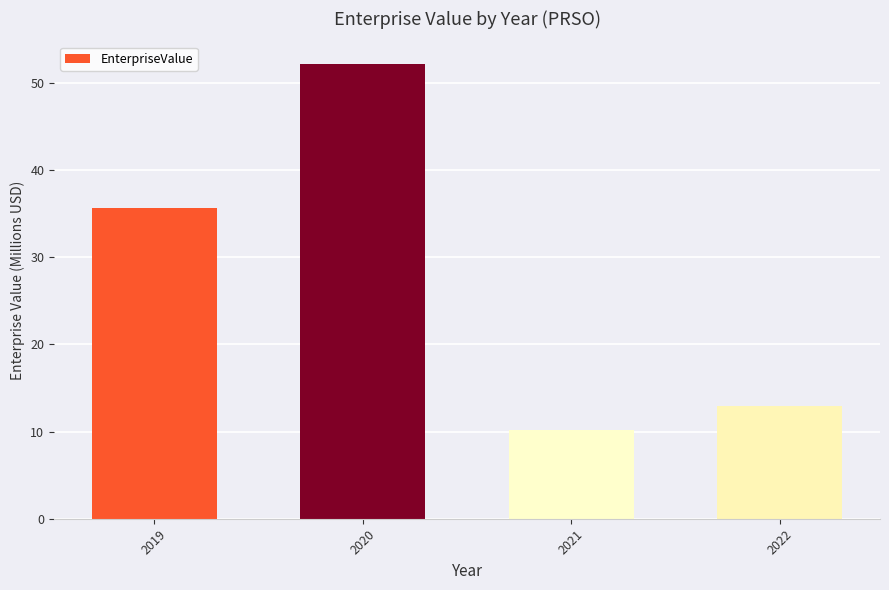

What is the change in value from 2020 to 2021?

-42.0